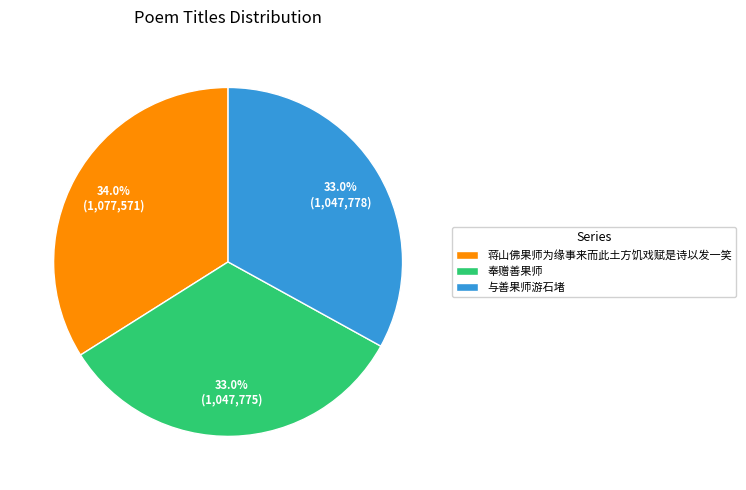

To the nearest percent, what is the combined percentage of 蒋山佛果师为缘事来而此土方饥戏赋是诗以发一笑 and 奉赠善果师?

67%